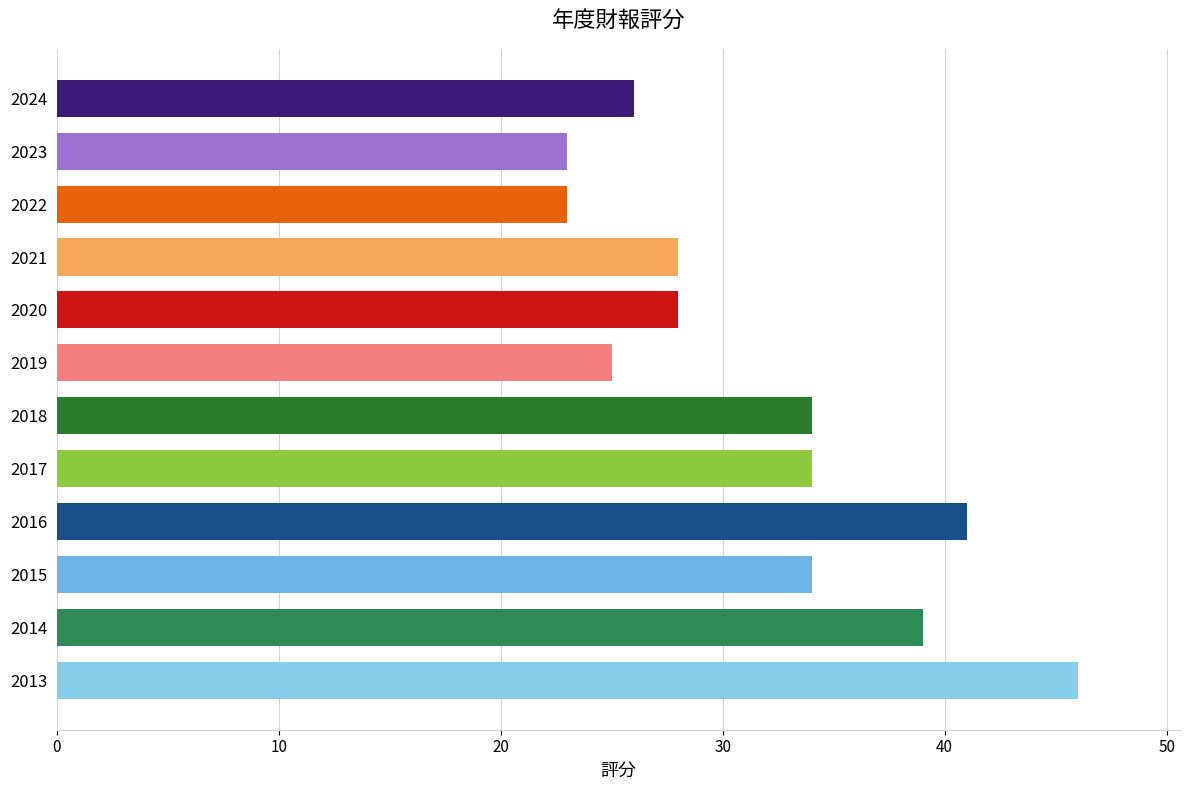

The value at 2022 is 35. True or false?

False